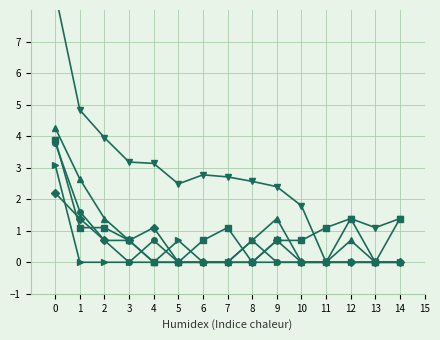

How many values in col_1 are above zero?

14